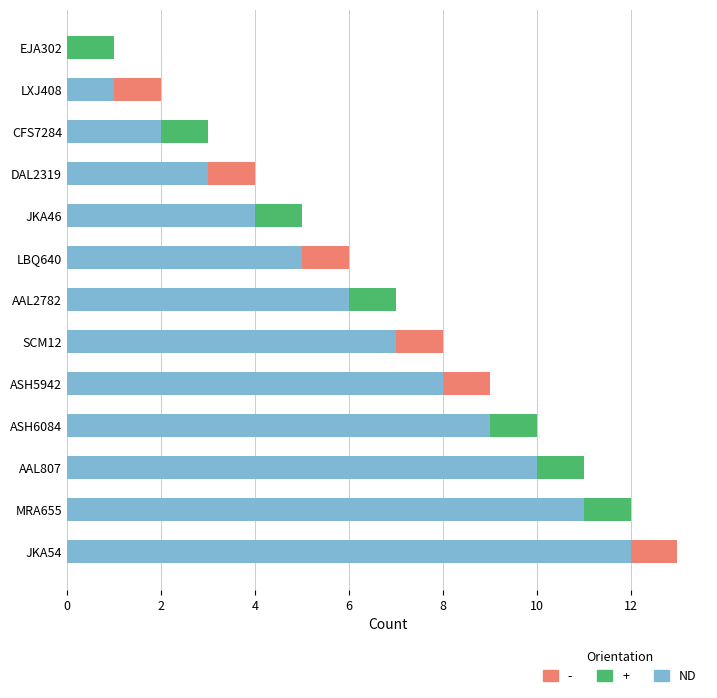

What is the total value across all series at JKA54?

13